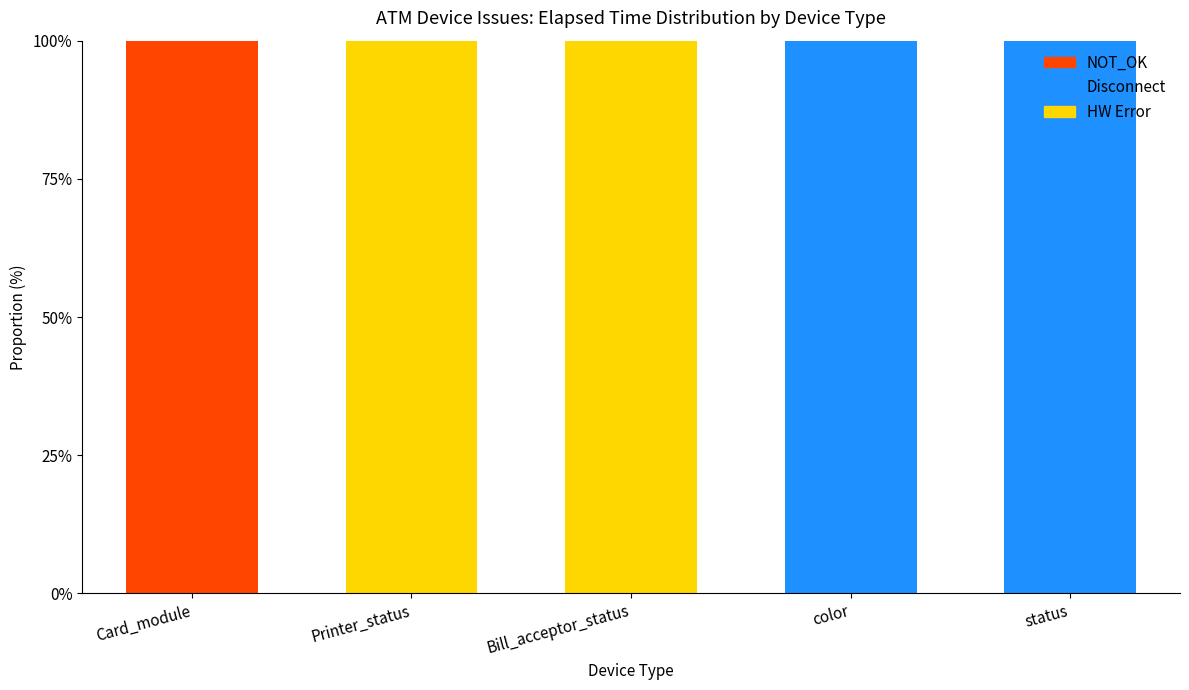

What is the total value across all series at status?

100